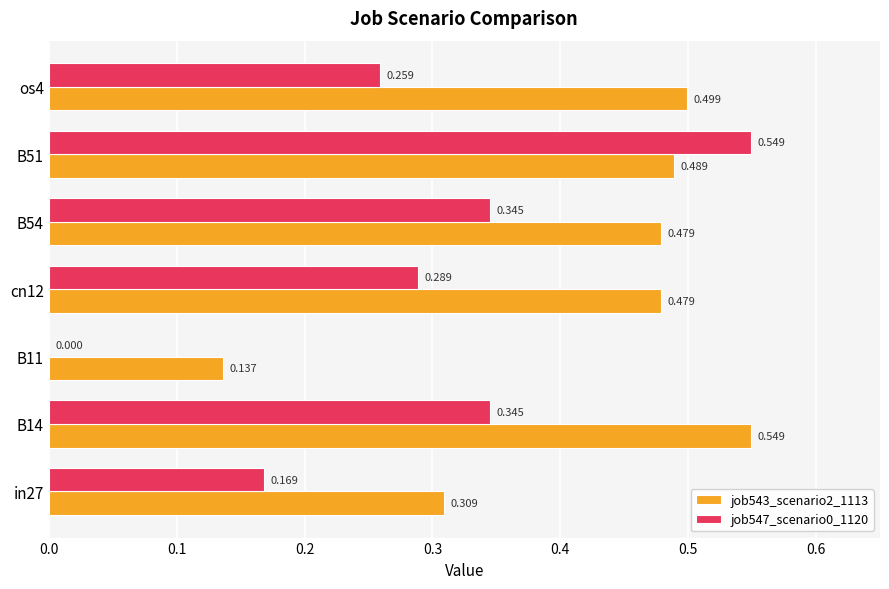

Is the value of job543_scenario2_1113 at B51 greater than the value of job547_scenario0_1120 at os4?

Yes